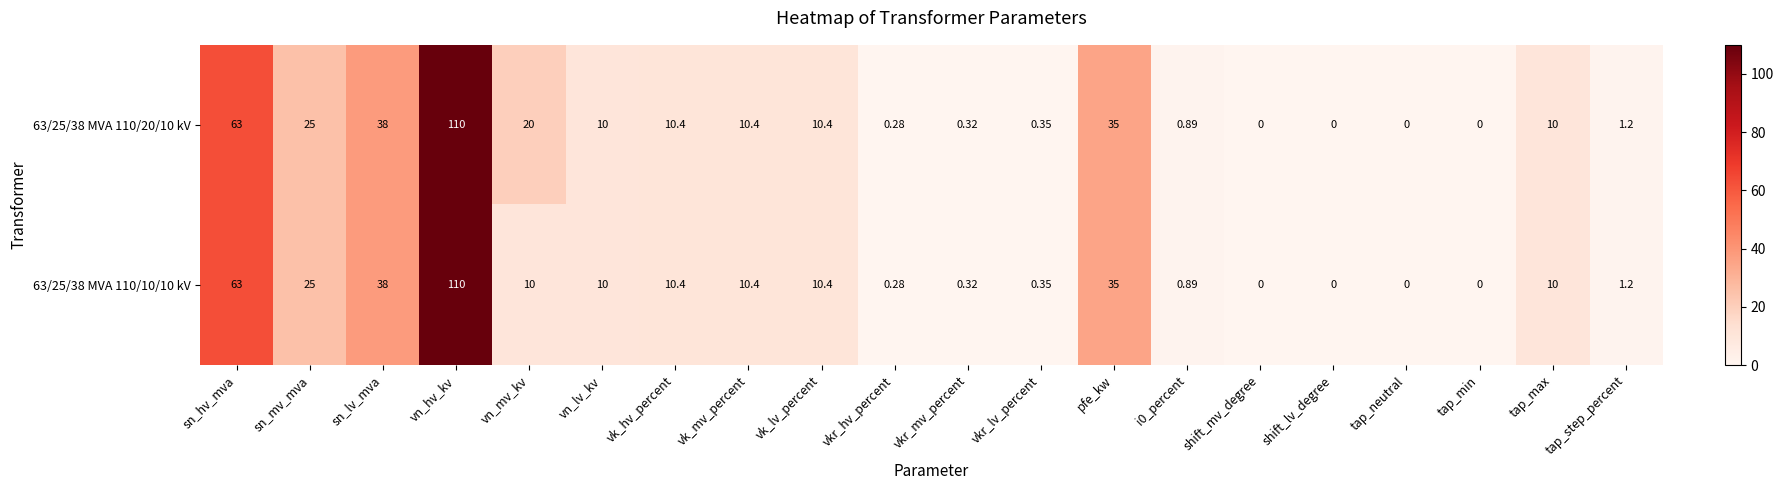

How many categories are shown in the chart?

20